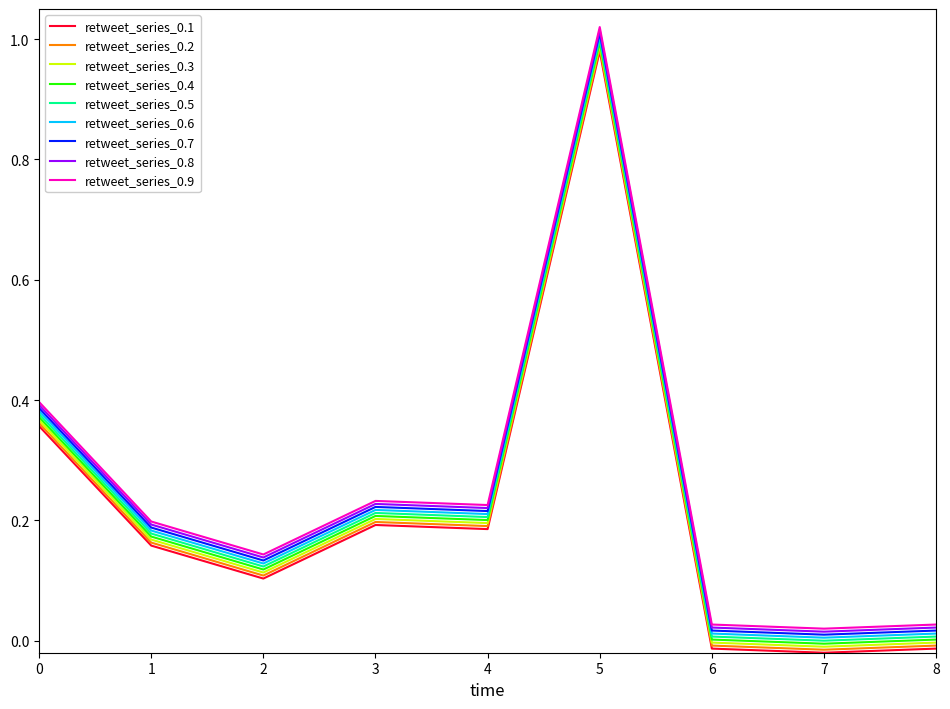

Is it true that retweet_series_0.2 equals 0.1 at 3?

False